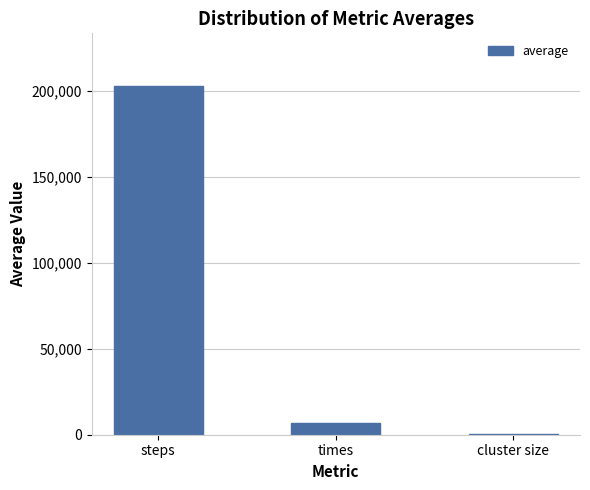

Which label corresponds to the largest value in the chart?

steps